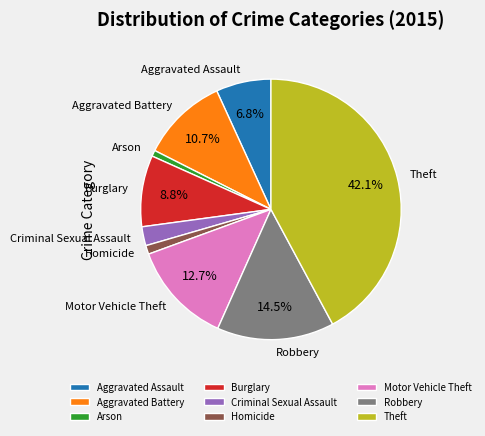

Which slice is the largest?

Theft